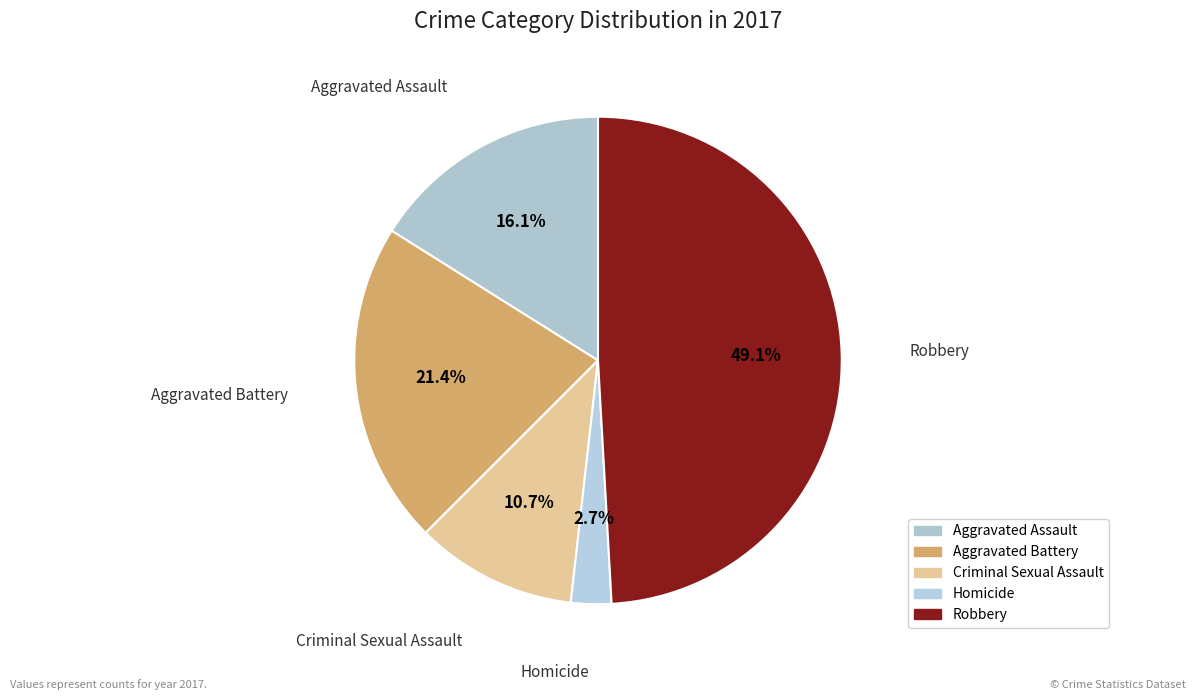

Which slice is the smallest?

Homicide